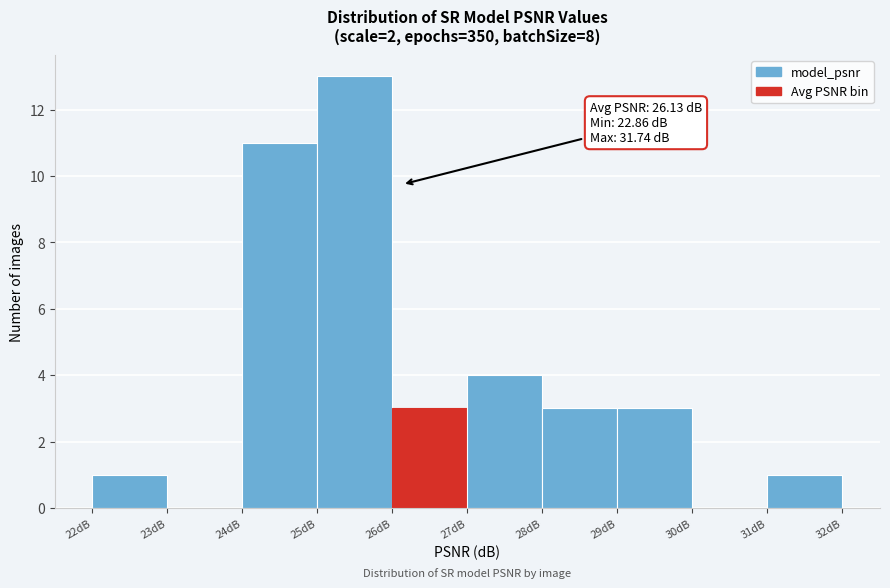

Over which range of the x-axis is the bar tallest?

25 to 26